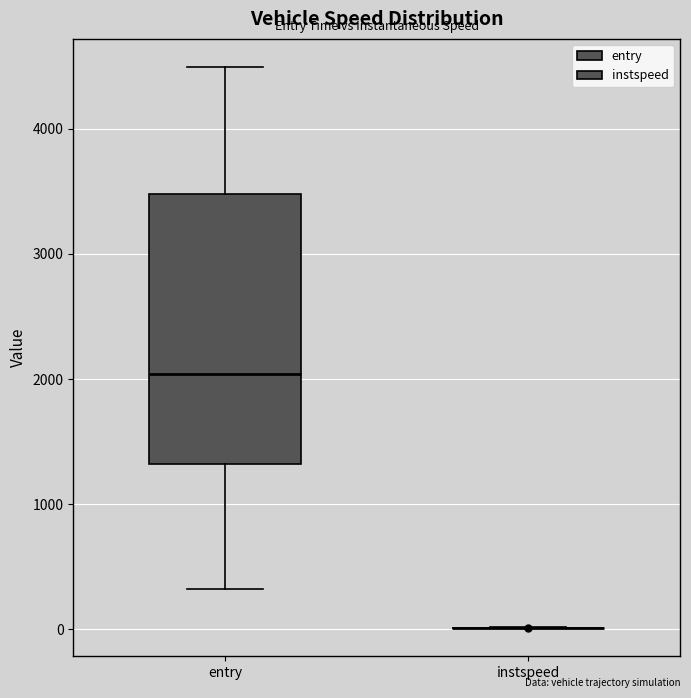

Where does the upper whisker of the box for entry end on the y-axis? The values are not printed on the chart, so give them approximately, as read against the axis.

4500